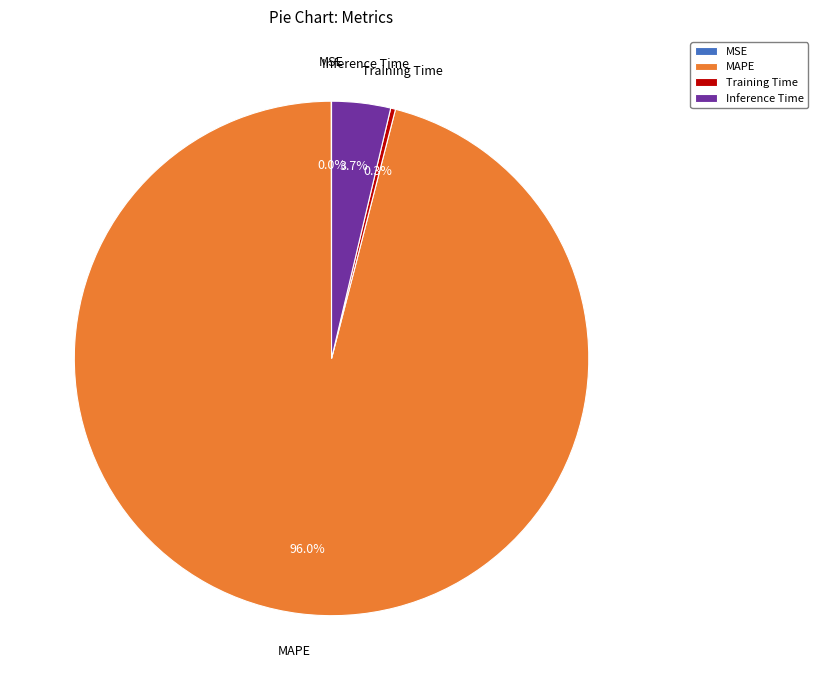

Combined, do Training Time and Inference Time account for over 50%?

No